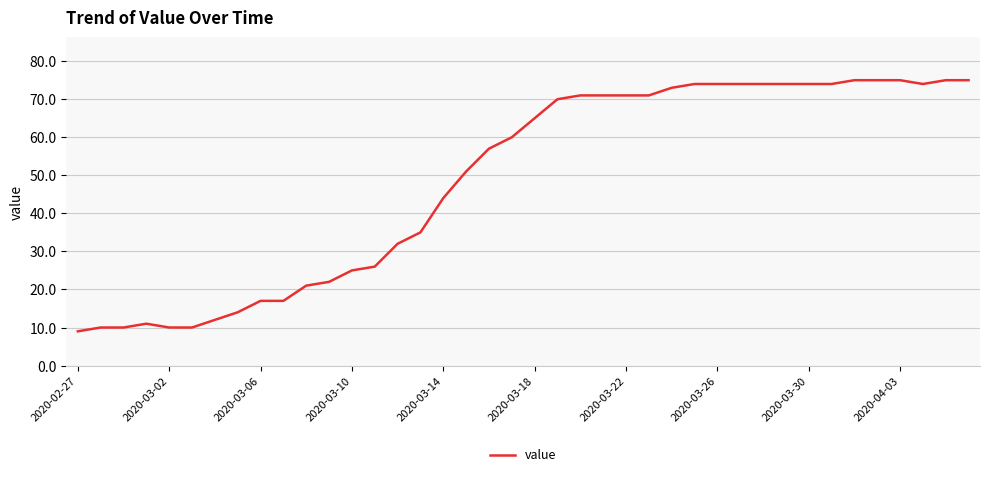

What is the difference between the maximum and minimum values?

66